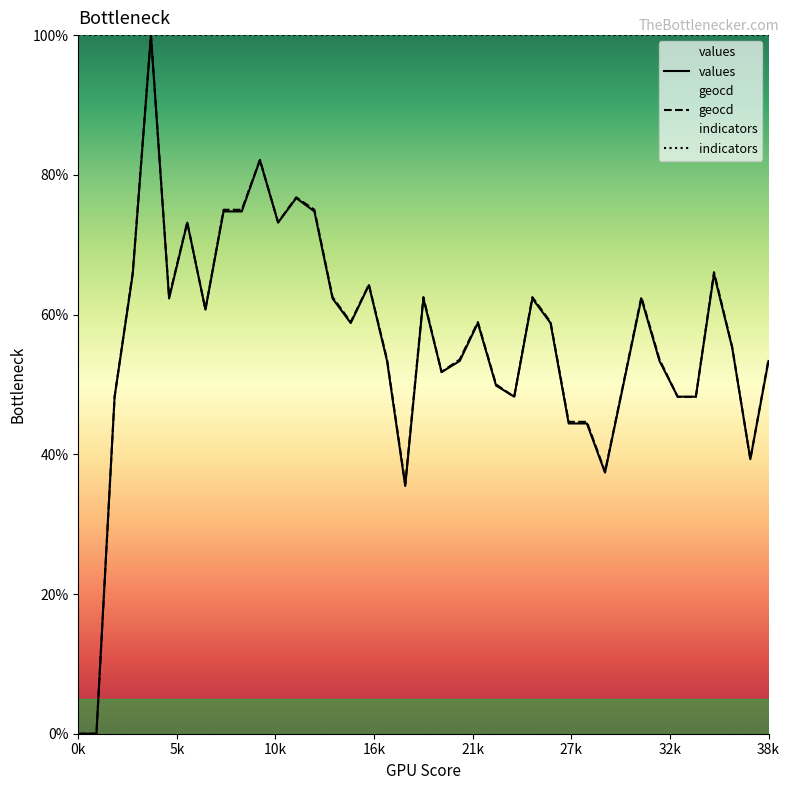

What is the sum of all geocd values?

2192.9